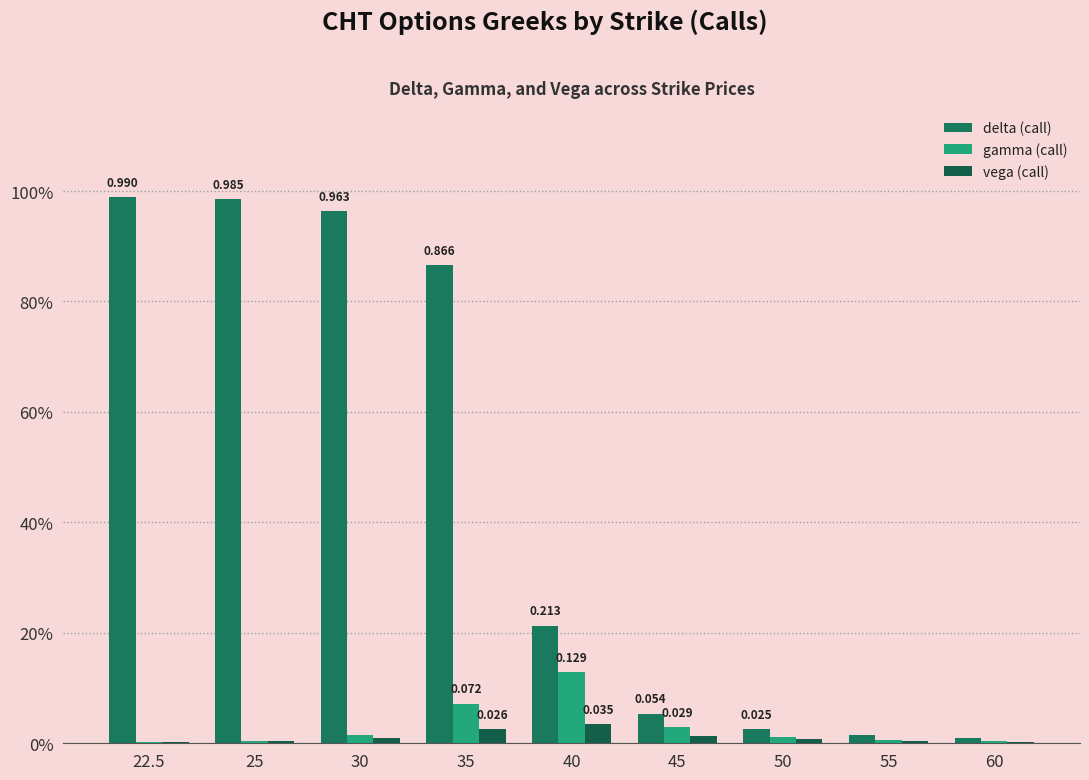

What are all the series names shown in the legend?

delta (call), gamma (call), vega (call)